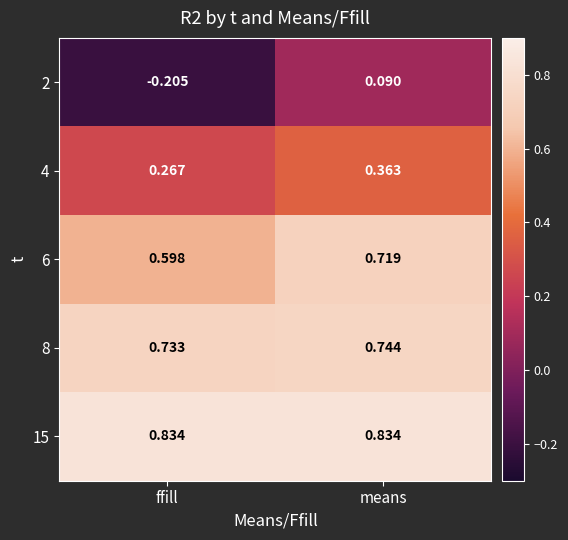

At which label is 4 closest to 0?

ffill